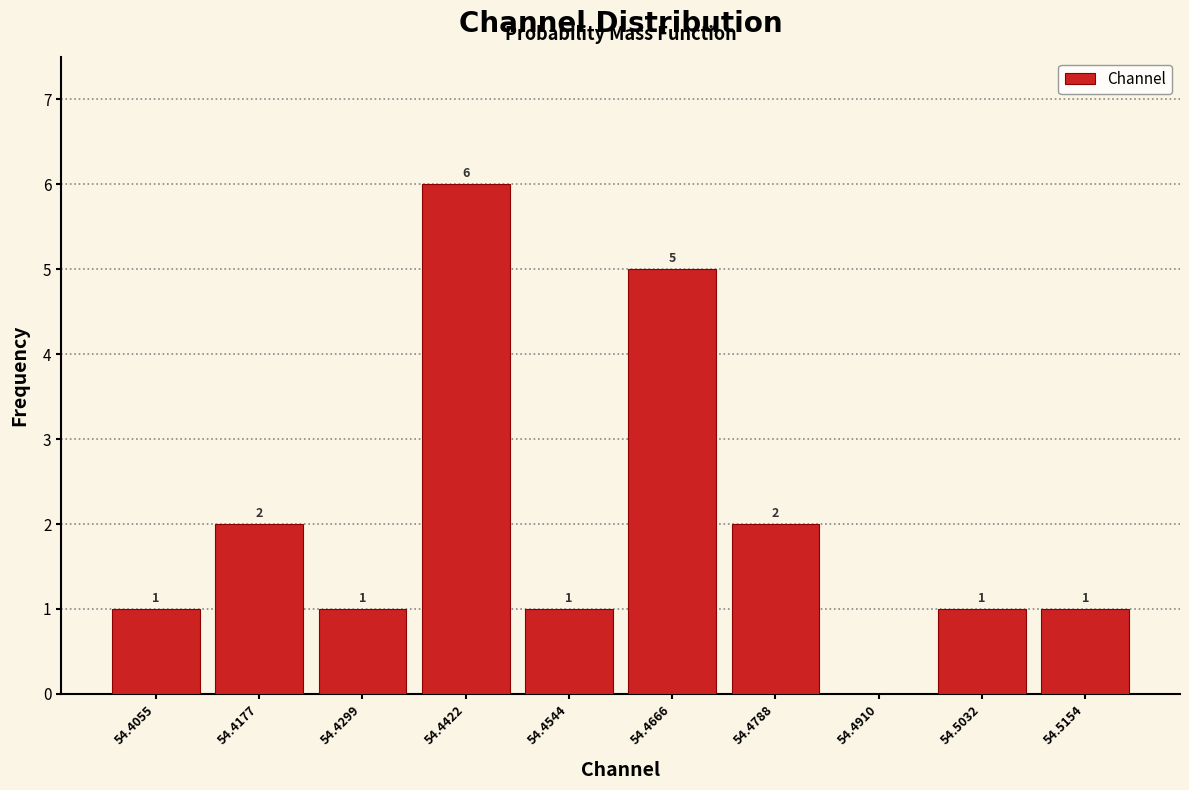

Over which range of the x-axis is the bar tallest?

54.436 to 54.448